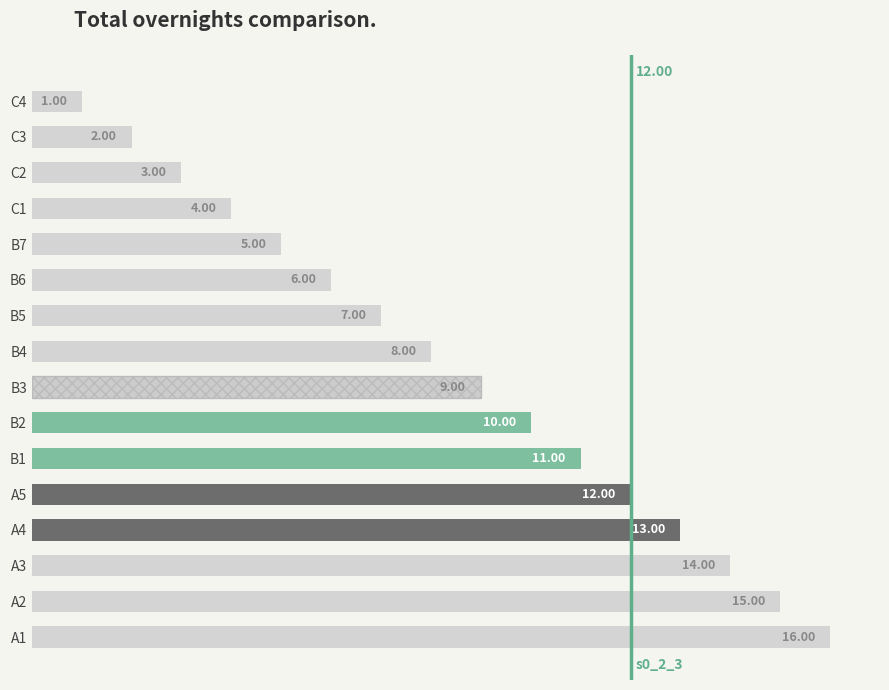

What is the difference between the maximum and minimum values?

15